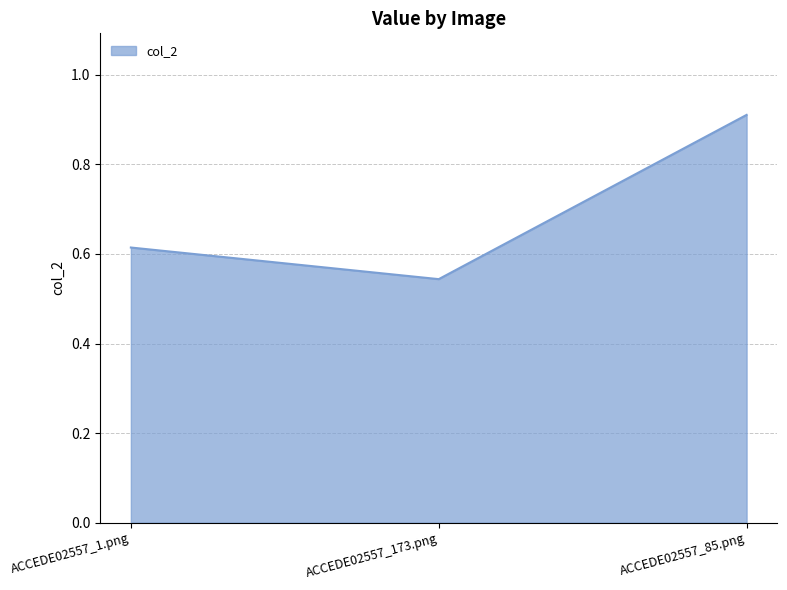

Count the values in the range 0 to 1.

3